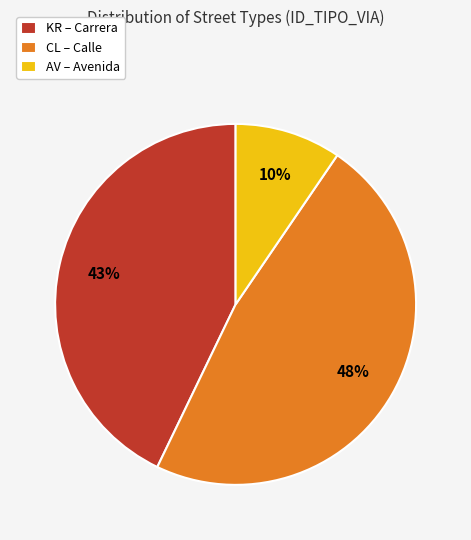

To the nearest percent, what is the difference between the largest and smallest slice percentages?

38%